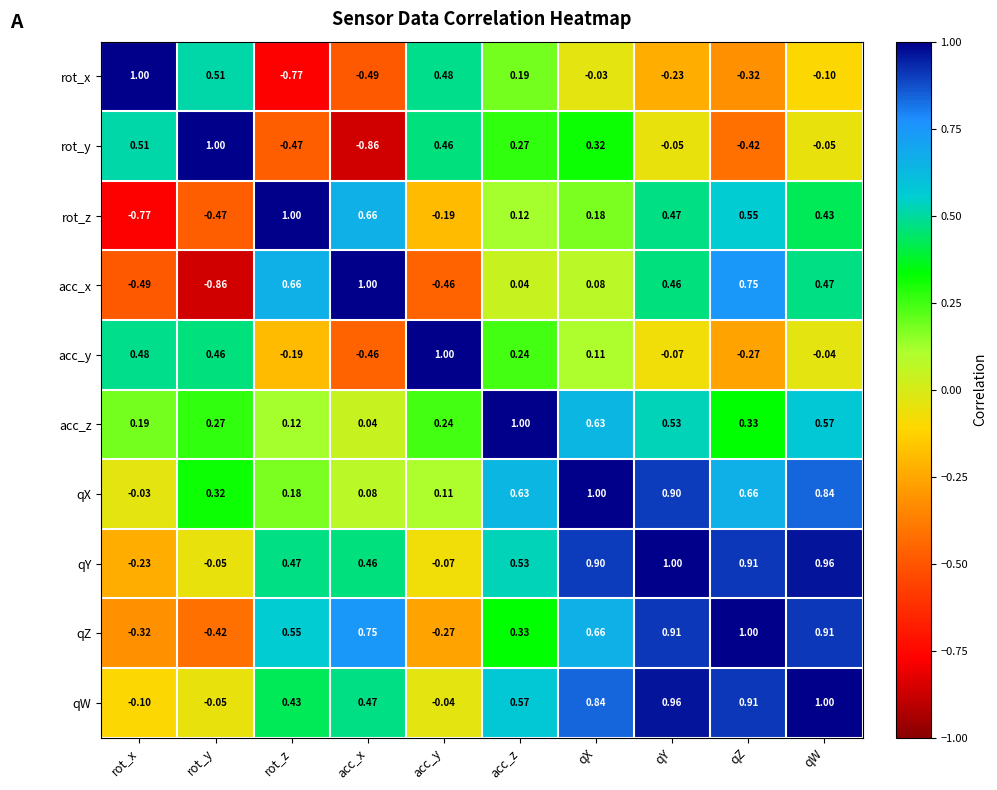

Rank the series at acc_x from highest to lowest value.

acc_x, qZ, rot_z, qW, qY, qX, acc_z, acc_y, rot_x, rot_y